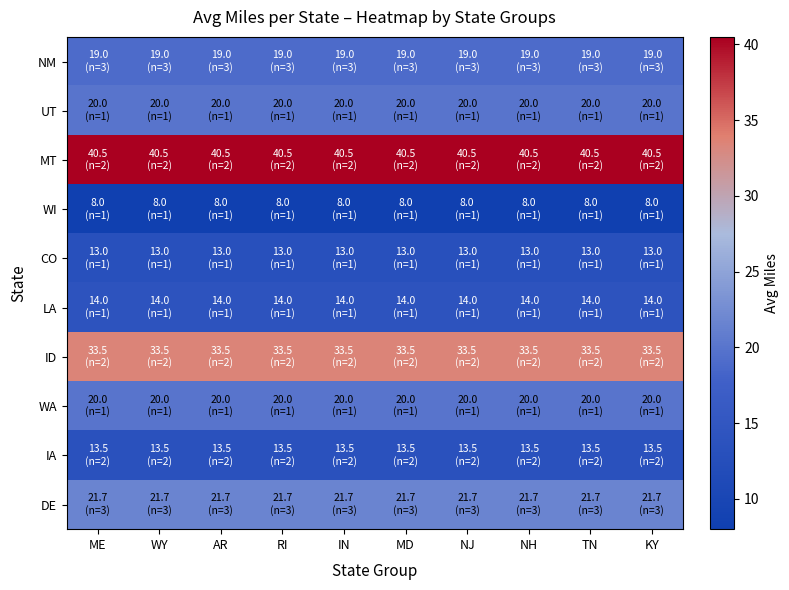

Which label corresponds to the smallest value in the chart?

ME